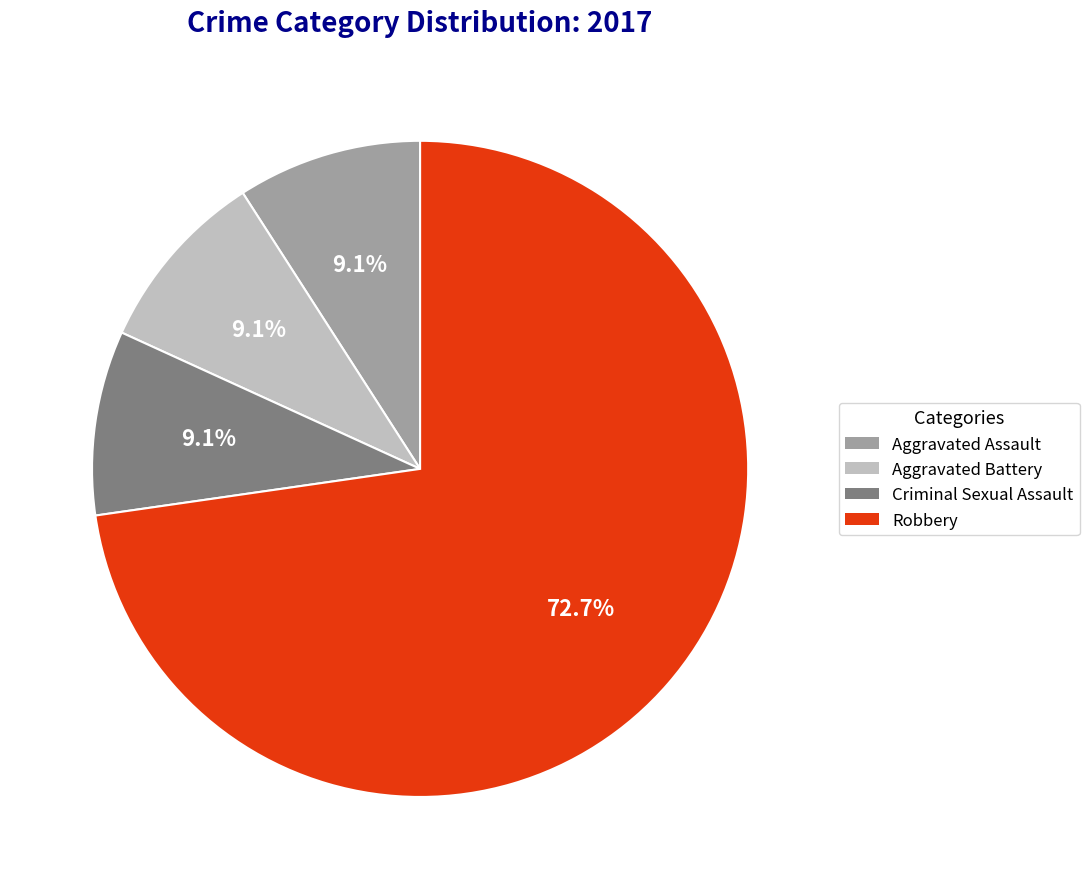

To the nearest percent, what portion does Criminal Sexual Assault represent?

9%